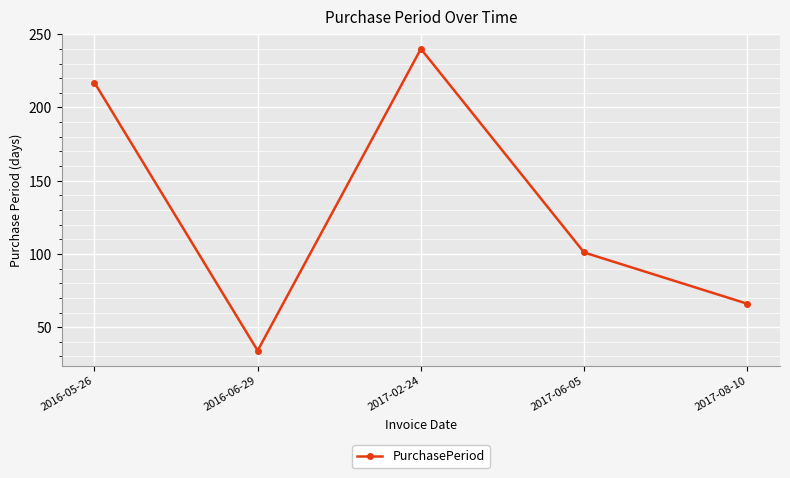

Reading right to left, transcribe all the data shown in this chart.

66	101	240	34	217